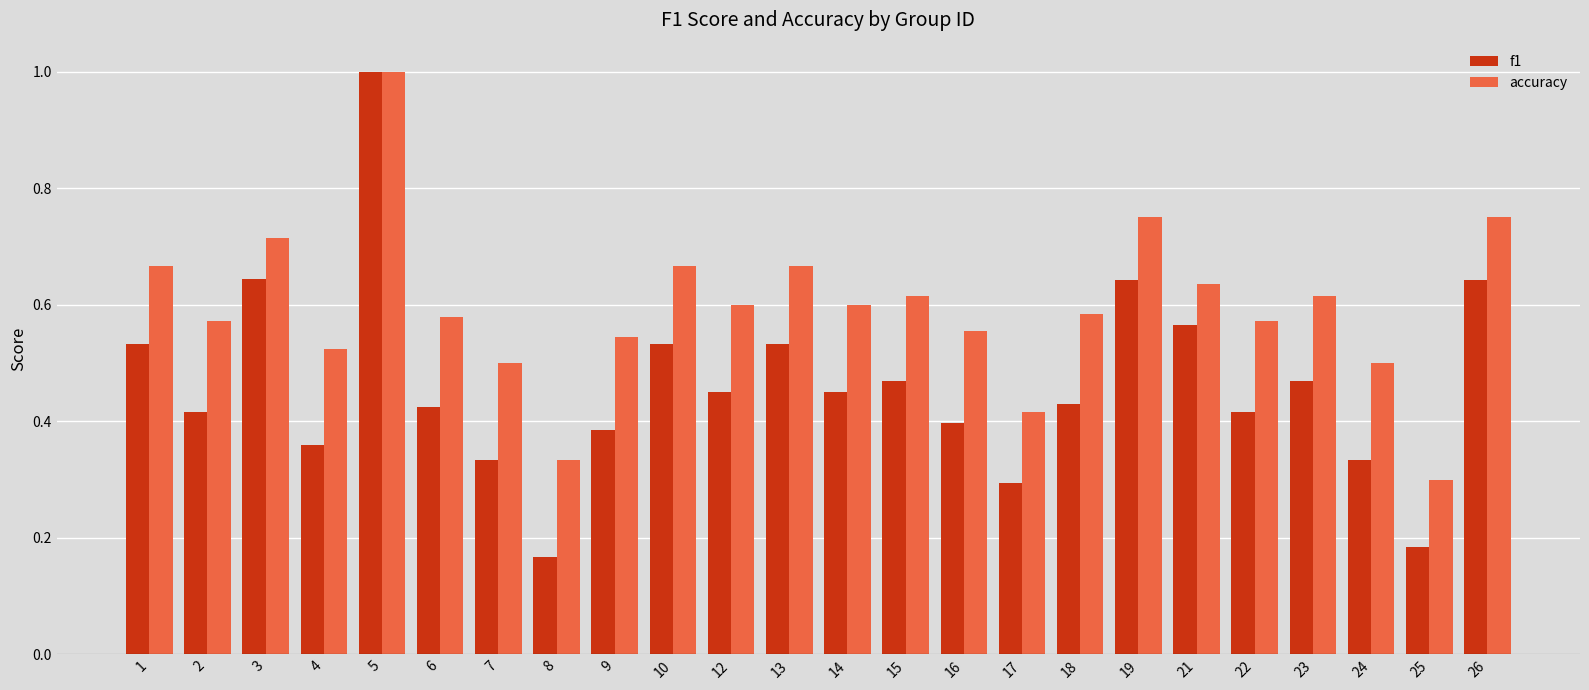

What is the maximum value shown in the chart?

1.0